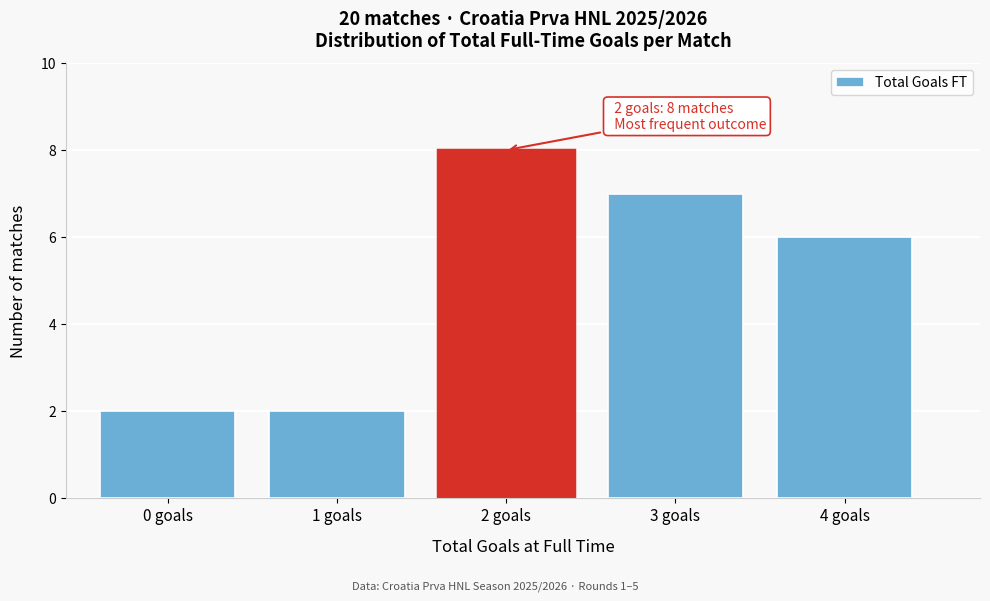

Reading right to left, extract all data points from this chart.

4 goals=6	3 goals=7	2 goals=8	1 goals=2	0 goals=2